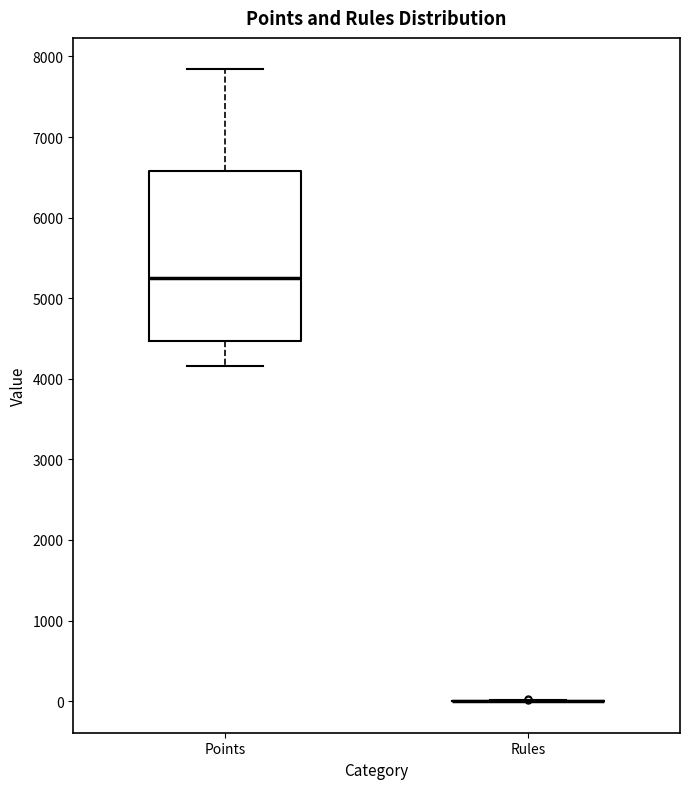

Where does the lower whisker of the box for Points end on the y-axis? The values are not printed on the chart, so give them approximately, as read against the axis.

4200